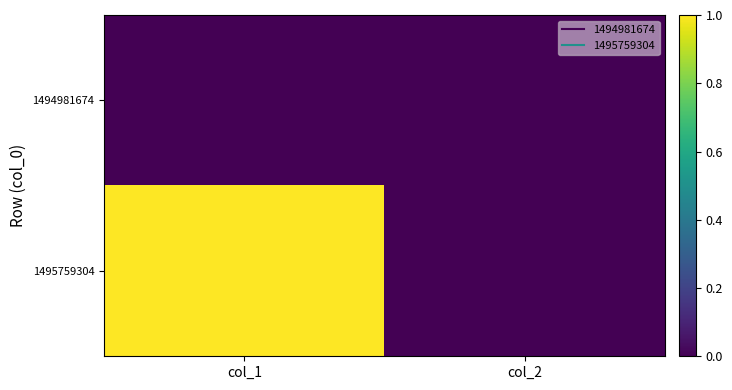

Which label corresponds to the largest value in the chart?

col_1